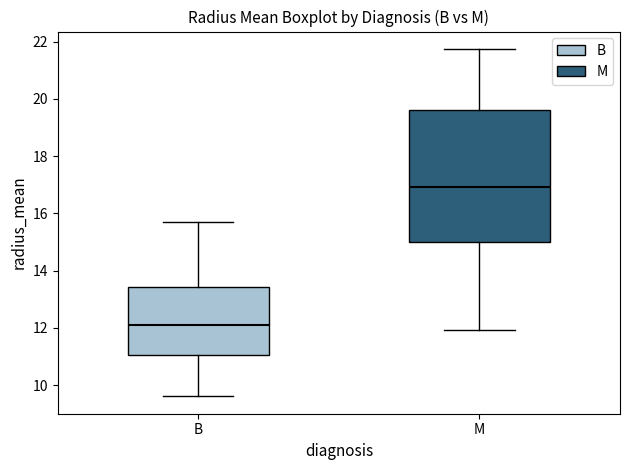

Reading left to right, read every box against the y-axis: the position of its median line, the range the box covers, and the ends of its whiskers. The values are not printed on the chart, so give them approximately, as read against the axis.

B: median 12.2, box 11.0 to 13.4, whiskers 9.6 to 15.8
M: median 17.0, box 15.0 to 19.6, whiskers 12.0 to 21.8